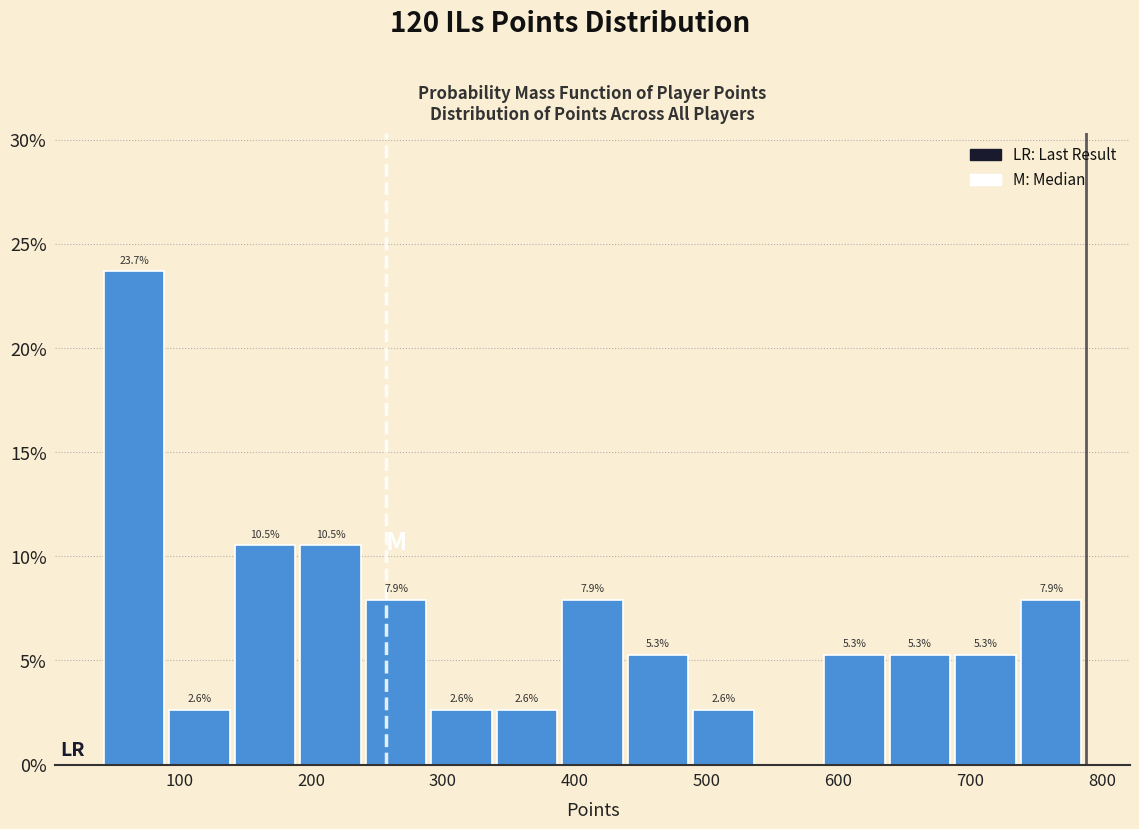

Which range on the x-axis has the tallest bar?

40 to 90